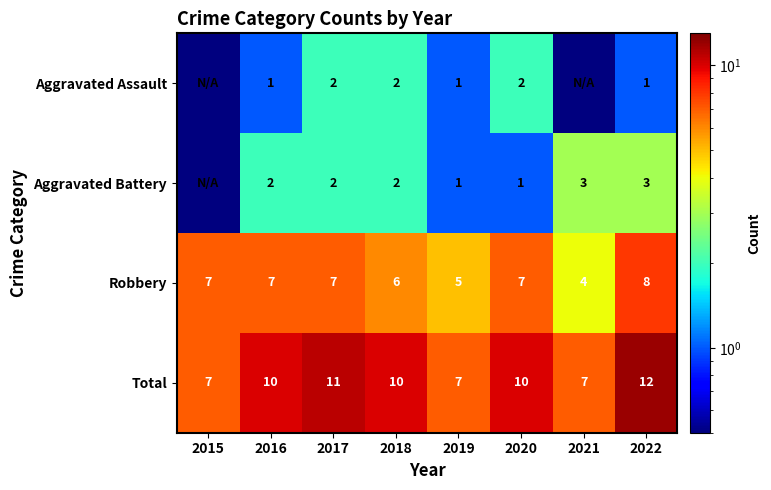

Rank the series at 2020 from highest to lowest value.

Total, Robbery, Aggravated Assault, Aggravated Battery